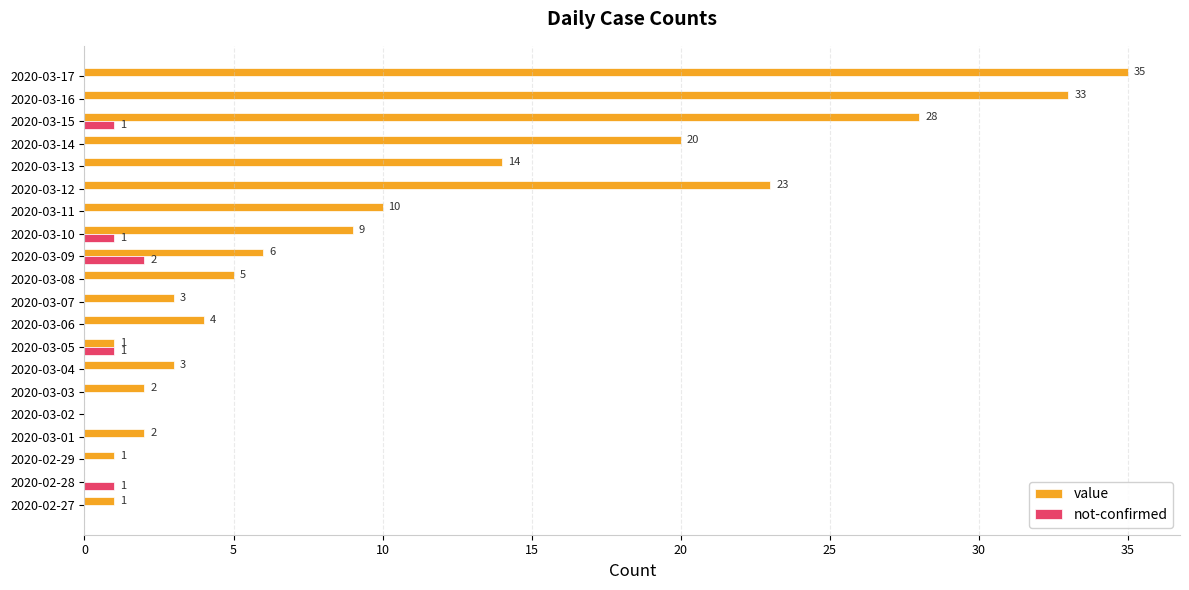

What are all the series names shown in the legend?

value, not-confirmed